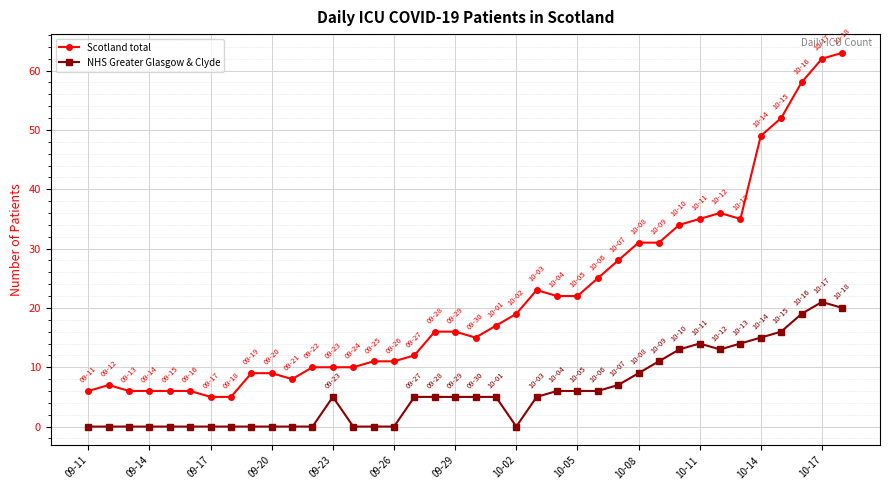

True or false: NHS Greater Glasgow & Clyde has more than 0 points higher than both neighbors.

True